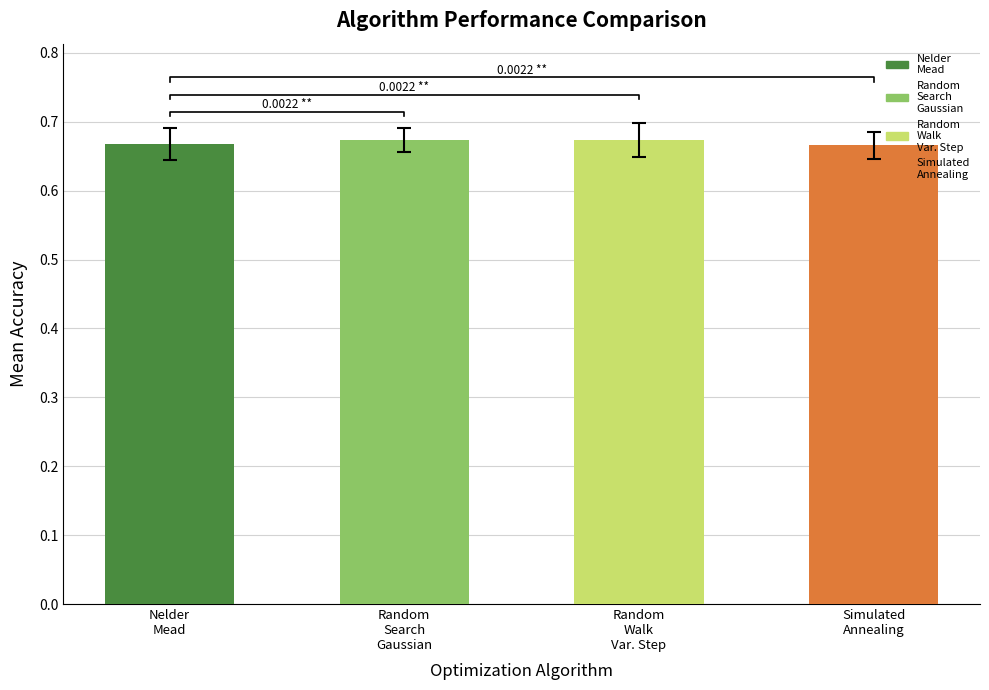

The Median series shows 0.7 at Random_walk_variable_step. True or false?

True